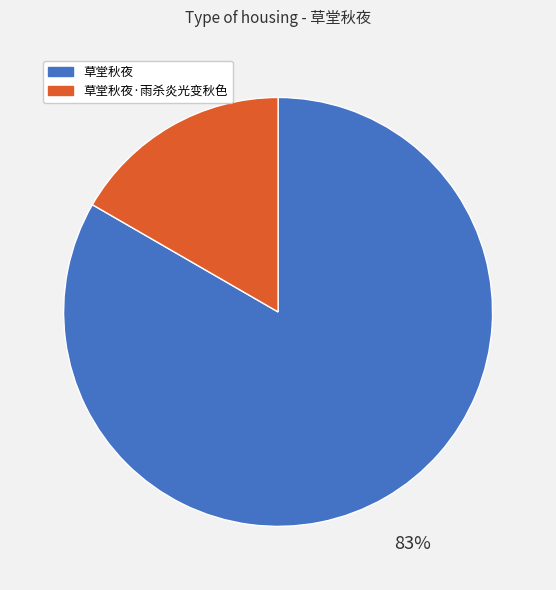

What percentage is the 草堂秋夜 slice, to the nearest percent?

83%